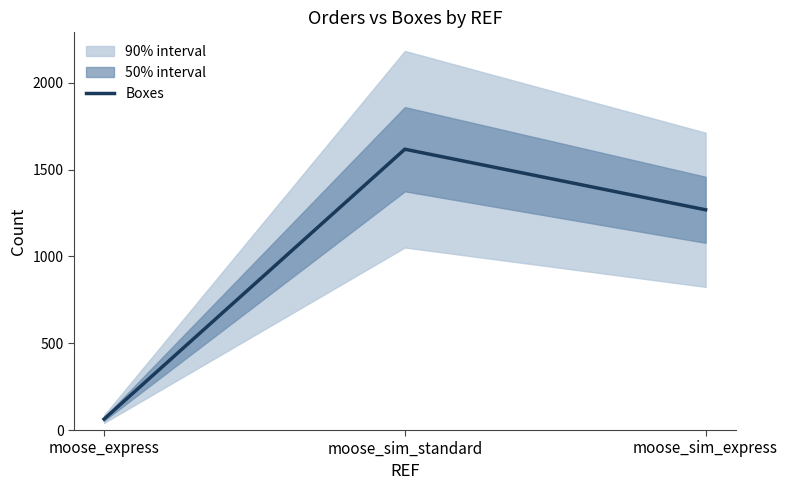

Between moose_sim_standard and moose_sim_express, which is larger?

moose_sim_standard